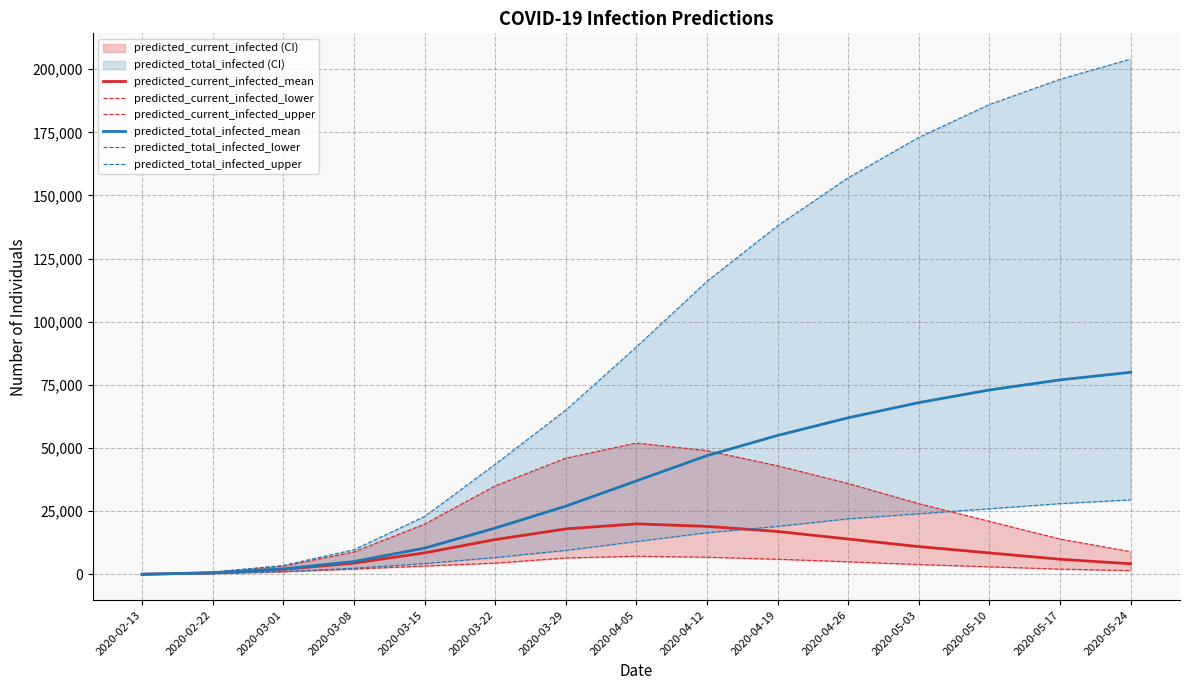

Which series has the largest total across all categories?

predicted_total_infected_upper